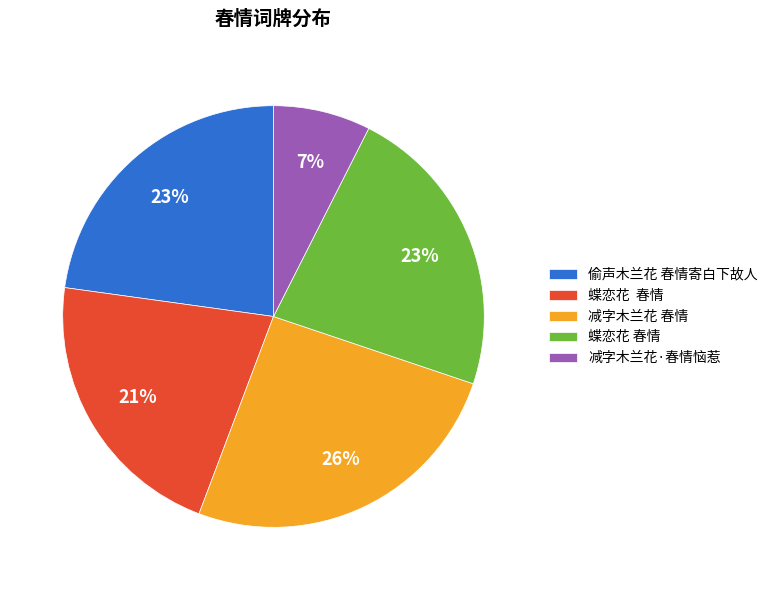

To the nearest percent, what is the average slice percentage?

20%